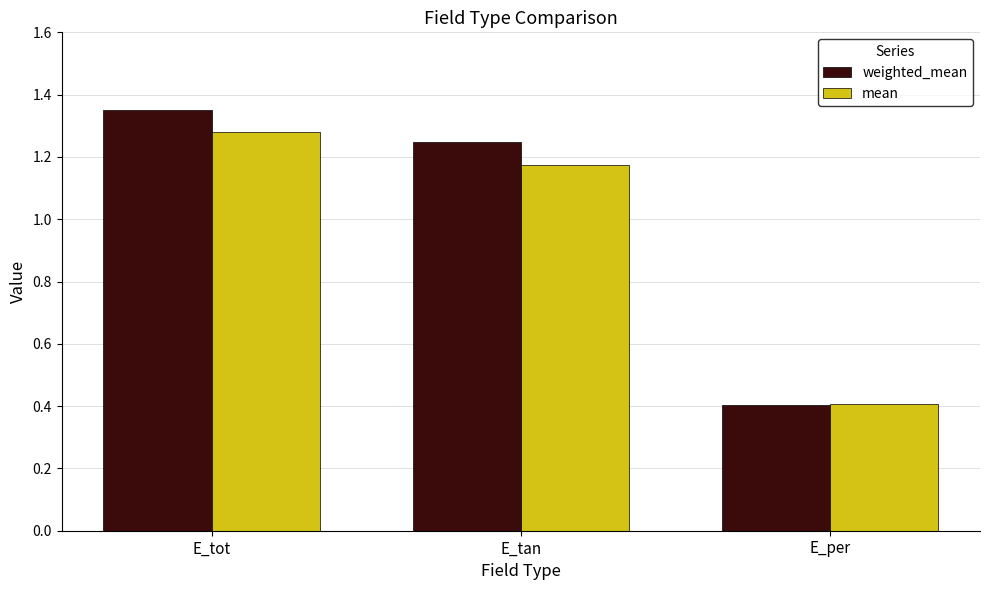

Which series has the largest total across all categories?

weighted_mean